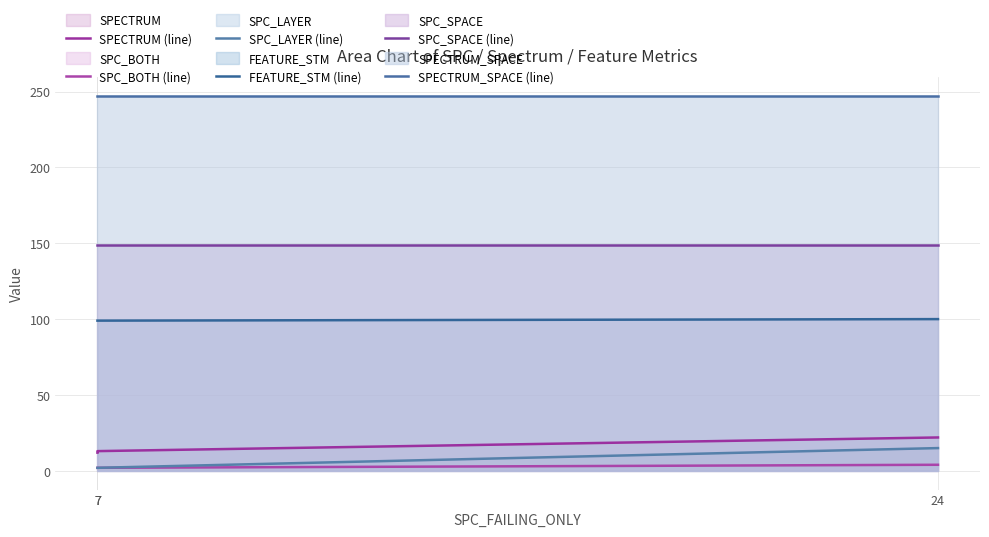

What is the lowest value of the SPECTRUM (line) series?

12